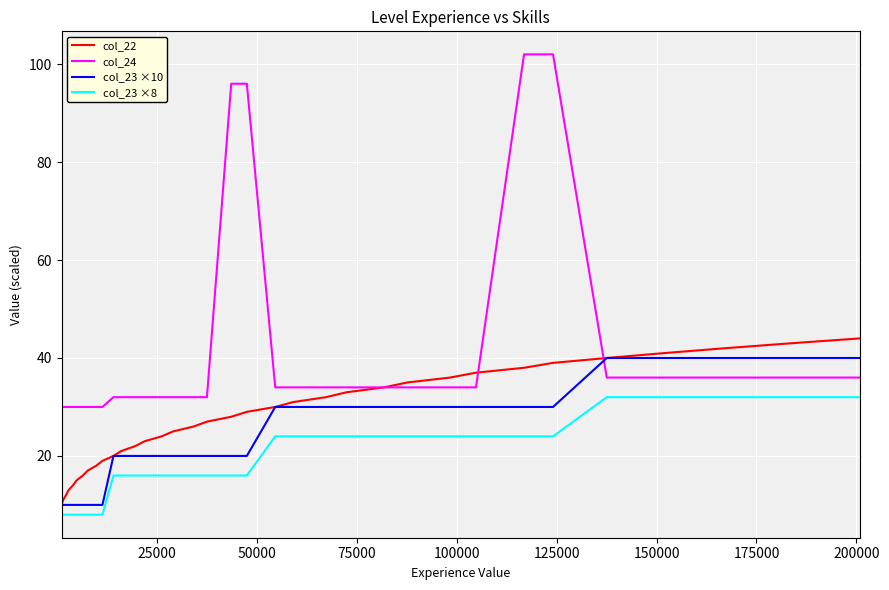

What is the minimum value for col_22?

10